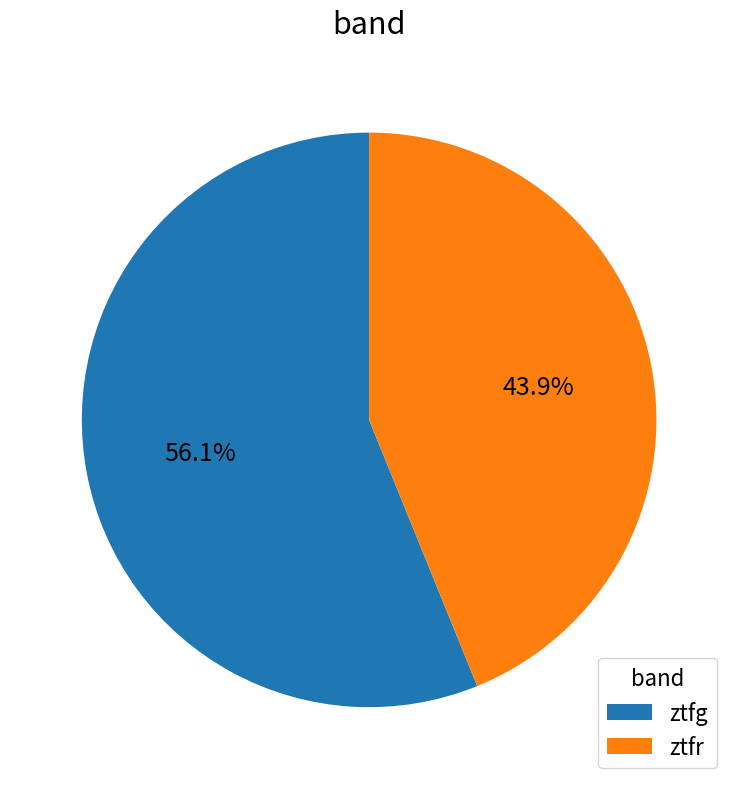

Do ztfr and ztfg together represent more than half of the pie?

Yes